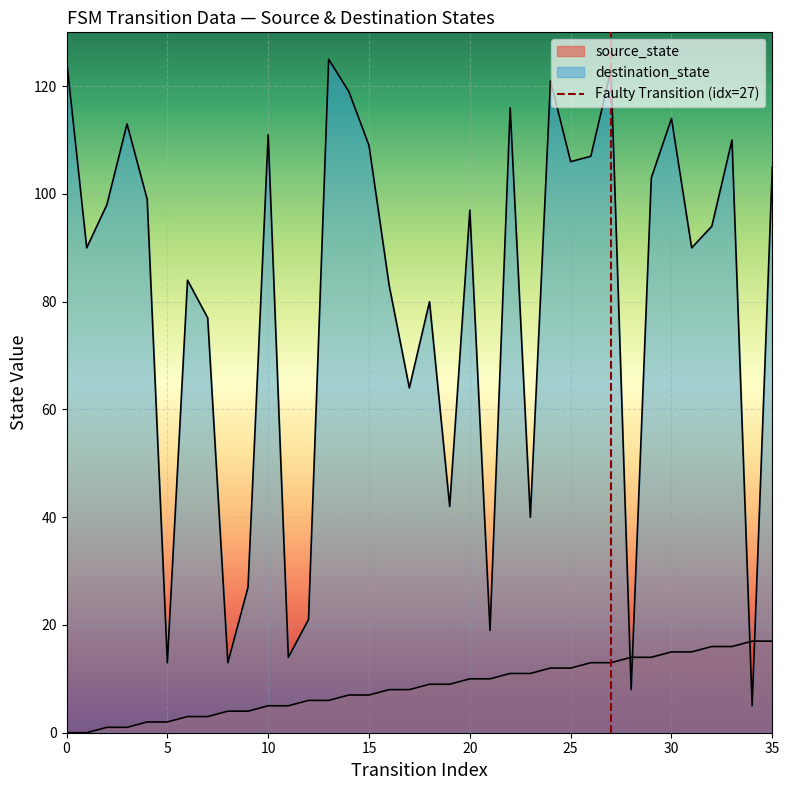

Which has a higher value, 0 or 5?

5